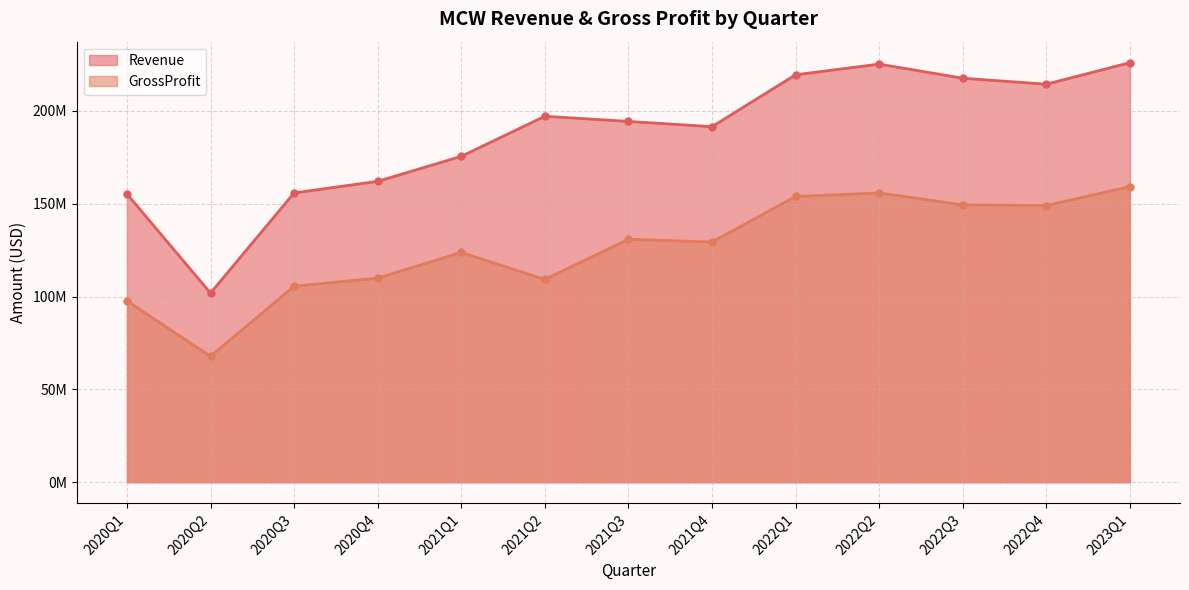

True or false: GrossProfit and Revenue cross at least once.

False